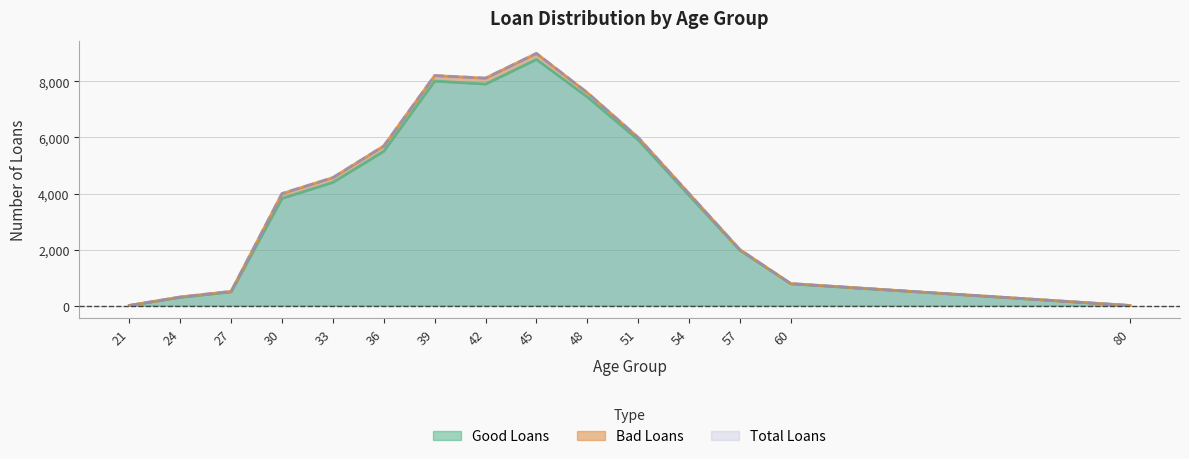

The value of Total Loans at 57 is 2000. True or false?

True